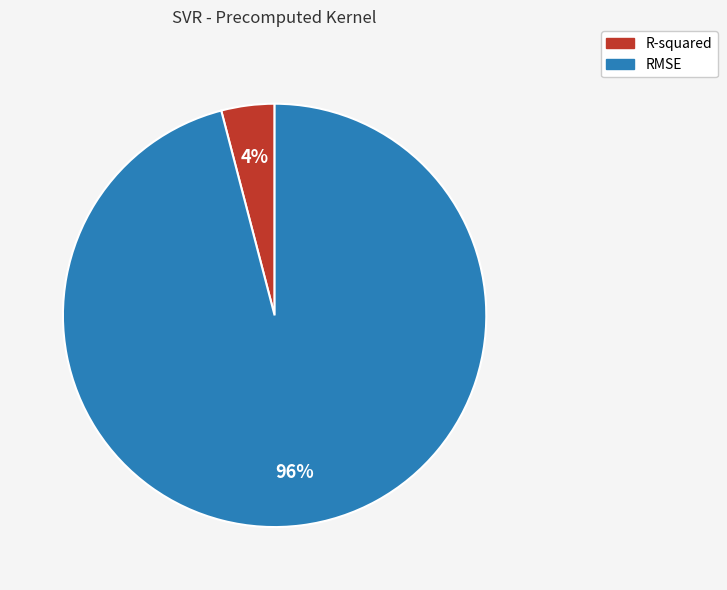

What percentage is the RMSE slice, to the nearest percent?

96%